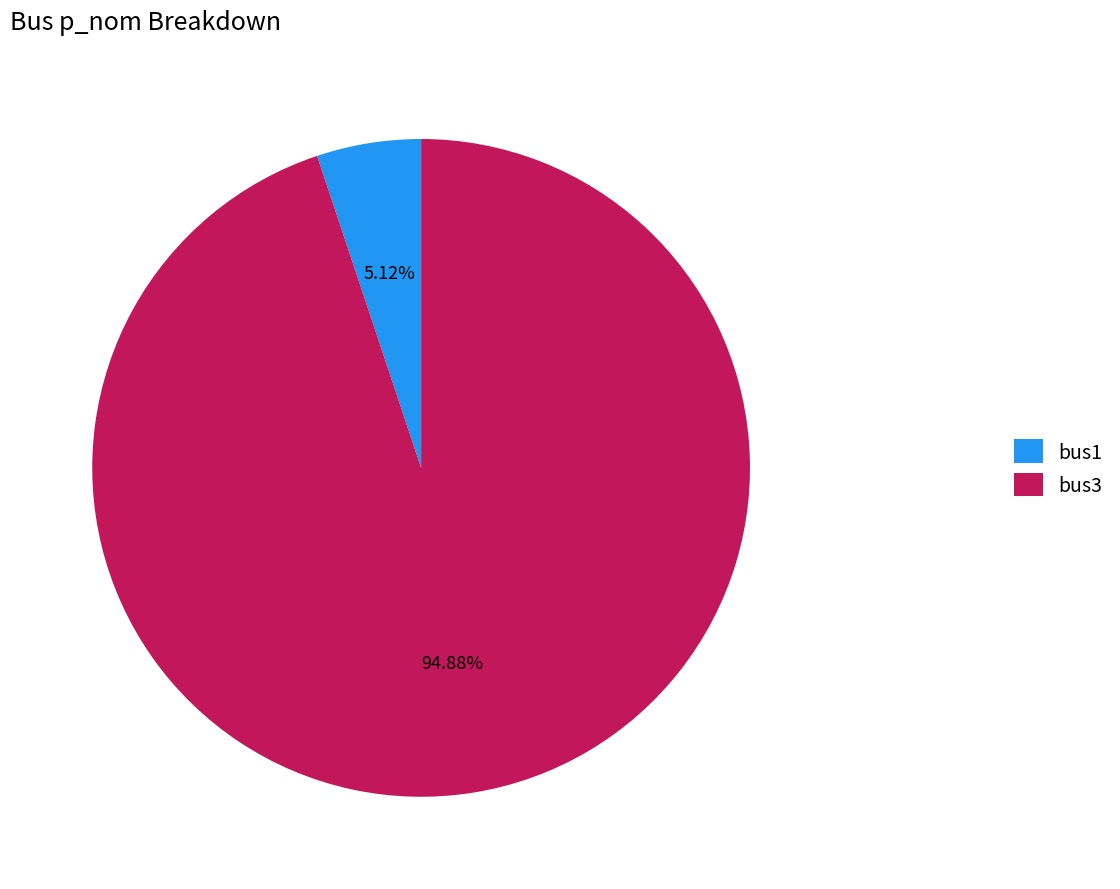

Rank the categories by value from lowest to highest.

bus1, bus3